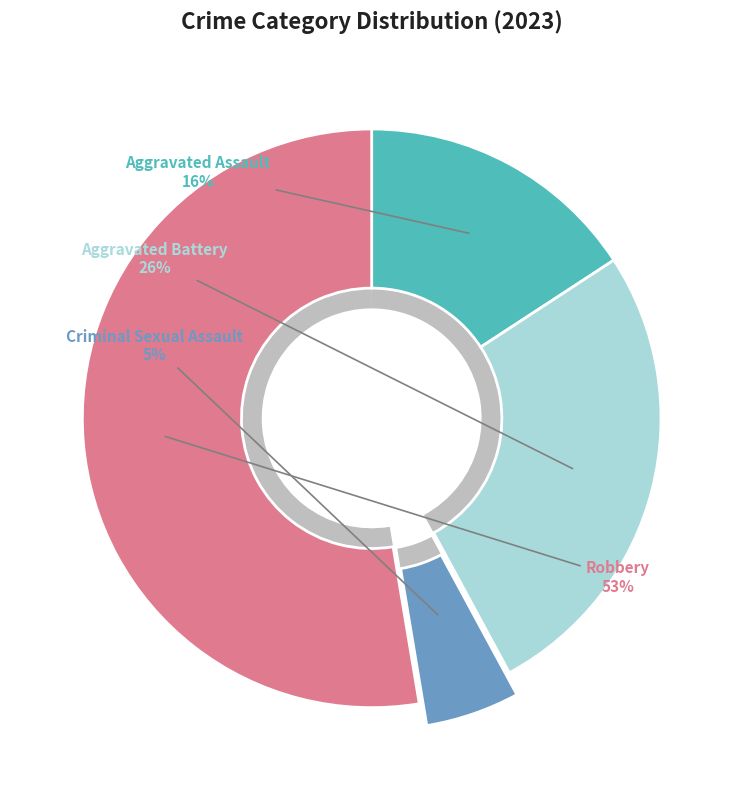

Is there a majority slice in this chart?

Yes